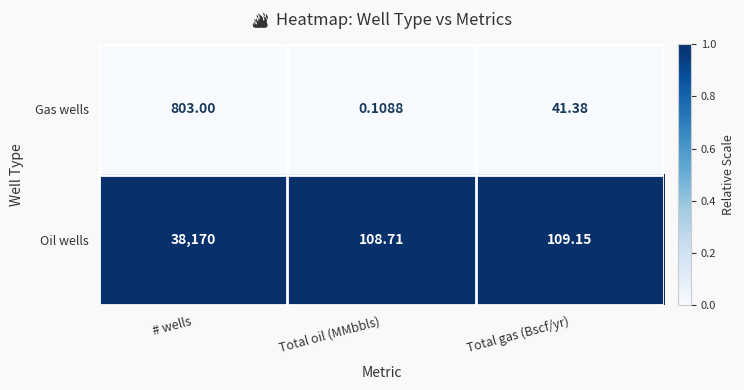

Which series changed the most between # wells and Total oil (MMbbls)?

Oil wells